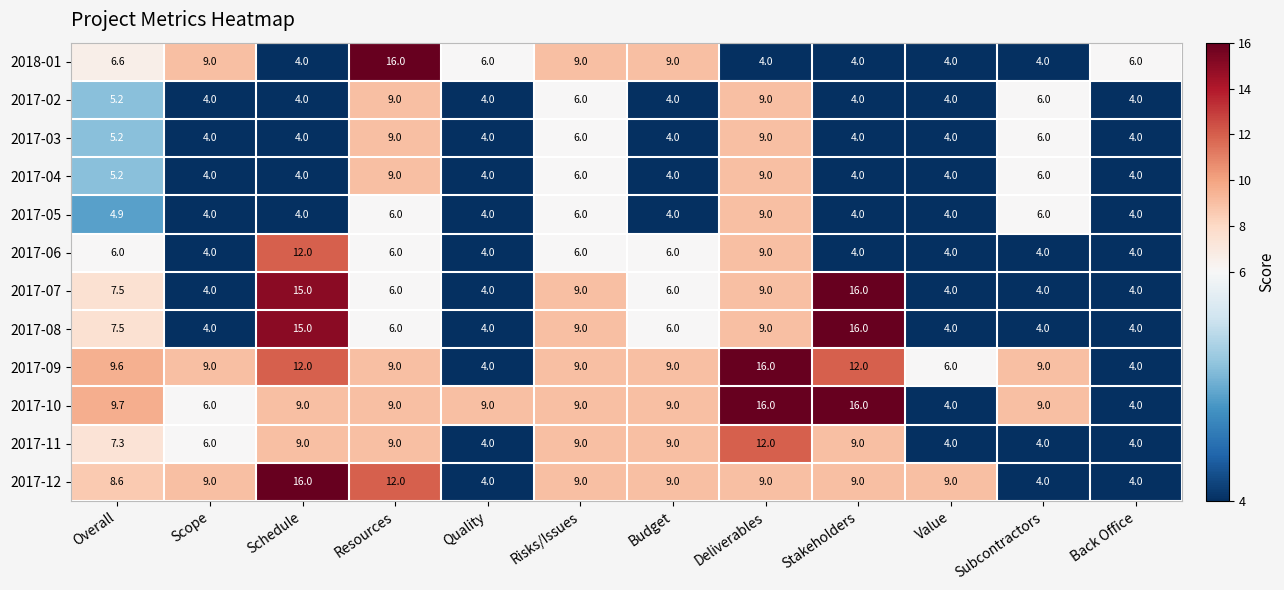

What is the difference between the 2017-10 values at Subcontractors and Deliverables?

7.0